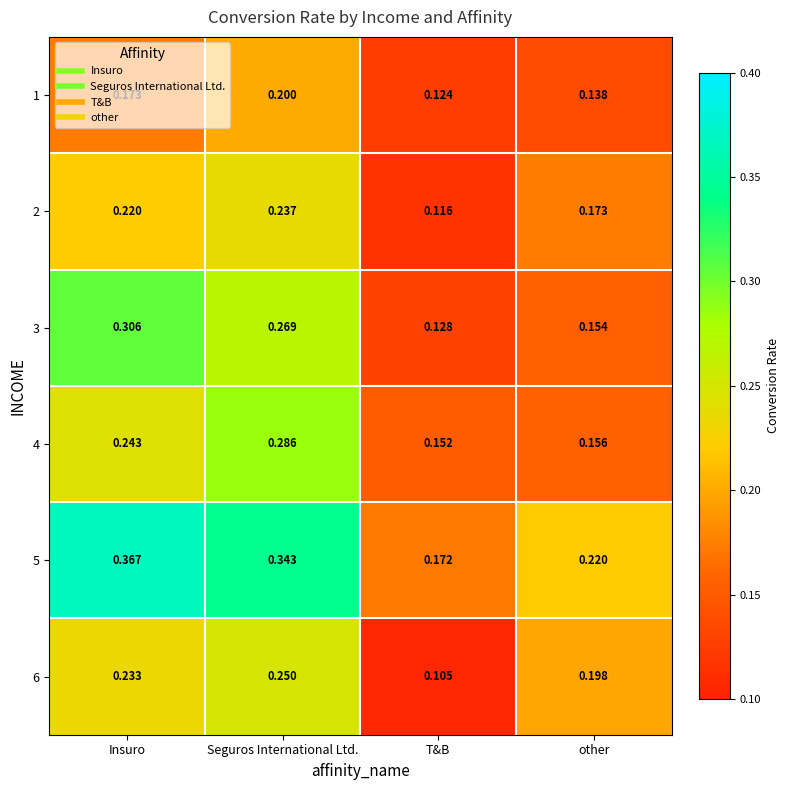

What is the difference between the highest and lowest values at Insuro?

0.2